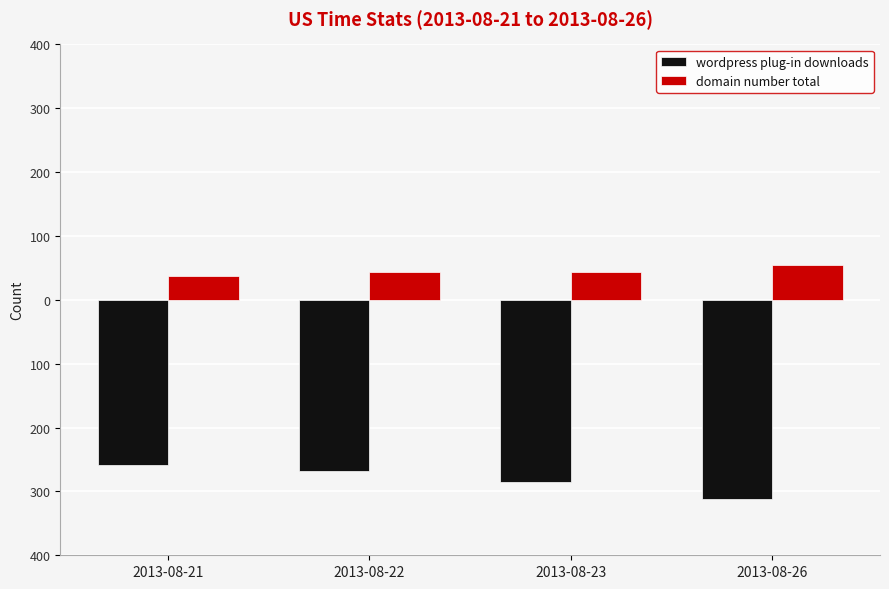

List the labels in order of domain number total value, smallest first.

2013-08-21, 2013-08-22, 2013-08-23, 2013-08-26